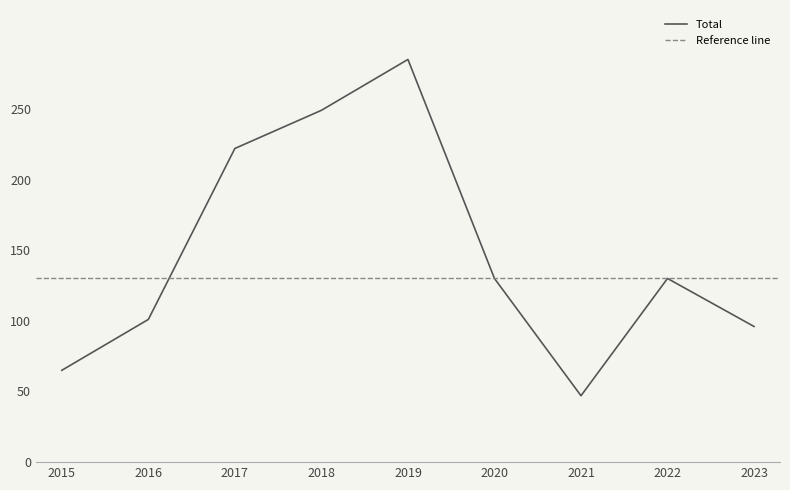

What value does the data have at 2022, to the nearest 50?

150